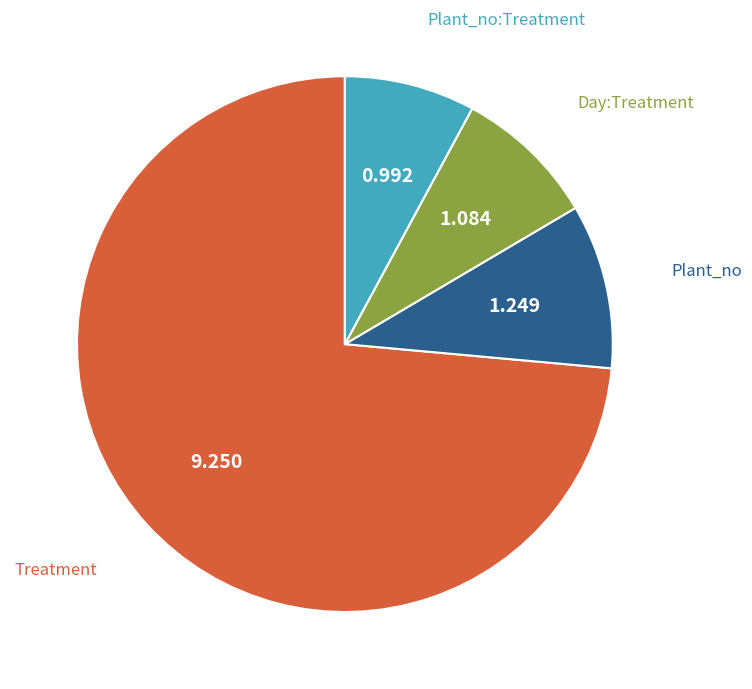

Count the number of slices in the pie.

4